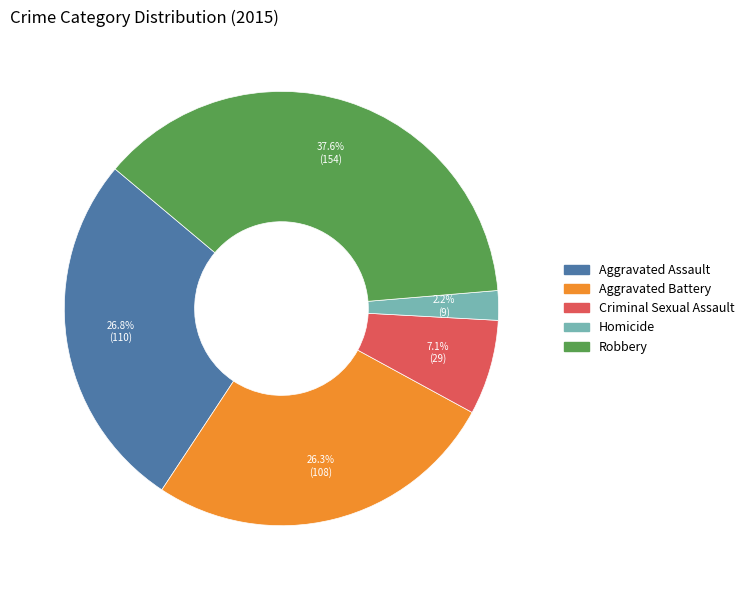

Which has a higher value, Robbery or Criminal Sexual Assault?

Robbery